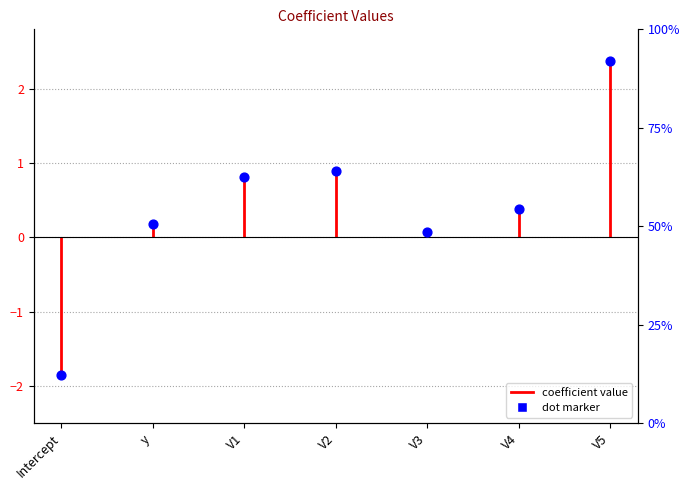

Between V3 and V2, which is larger?

V2